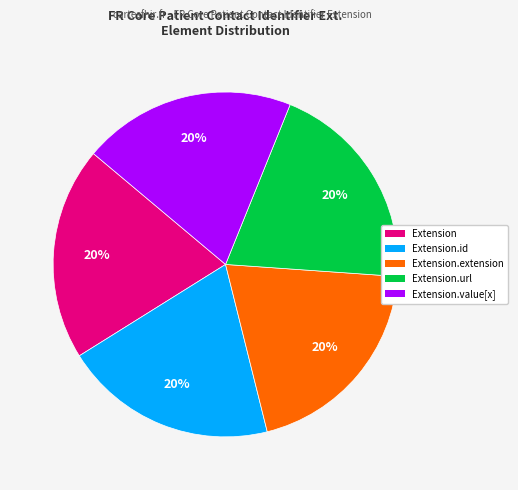

Is there any slice that represents more than half of the pie?

No